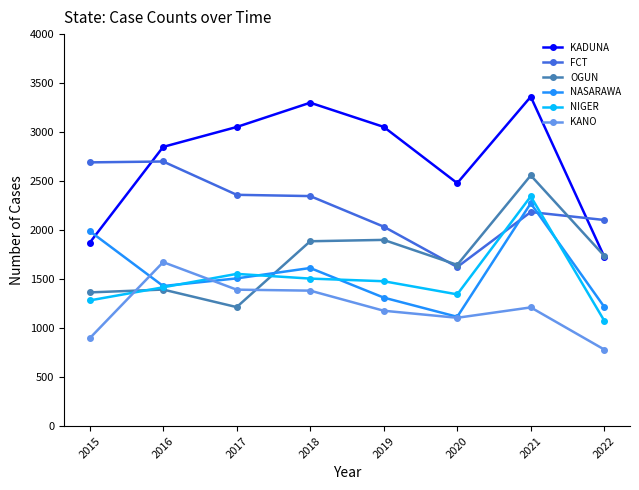

Which series has the largest total across all categories?

KADUNA